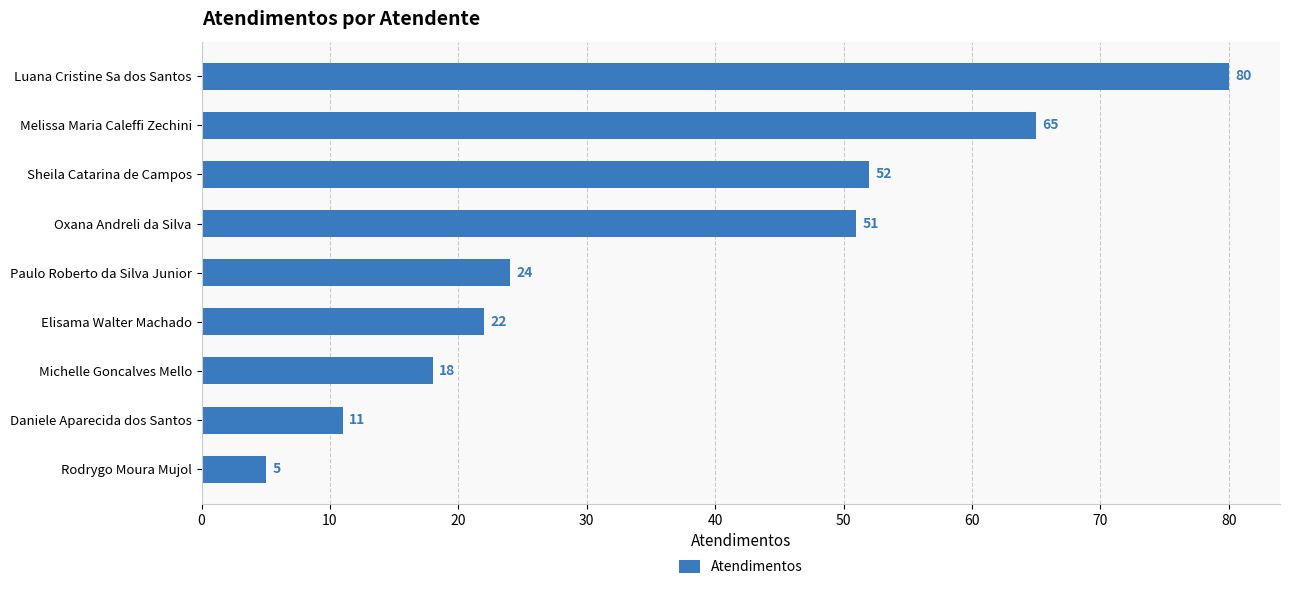

List the labels in order of value, smallest first.

Rodrygo Moura Mujol, Daniele Aparecida dos Santos, Michelle Goncalves Mello, Elisama Walter Machado, Paulo Roberto da Silva Junior, Oxana Andreli da Silva, Sheila Catarina de Campos, Melissa Maria Caleffi Zechini, Luana Cristine Sa dos Santos